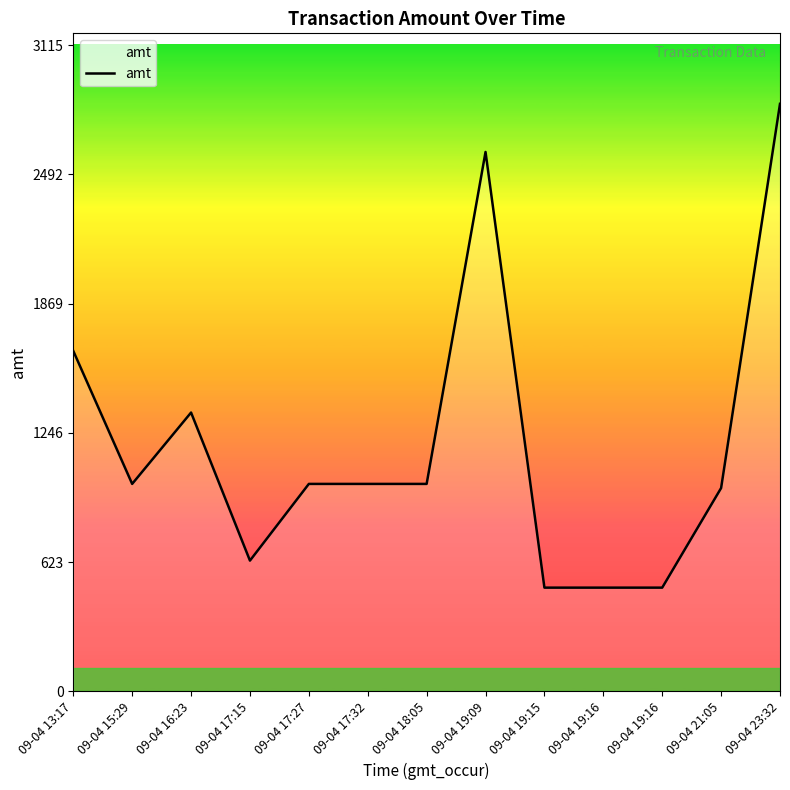

What is the greatest value displayed?

2832.0